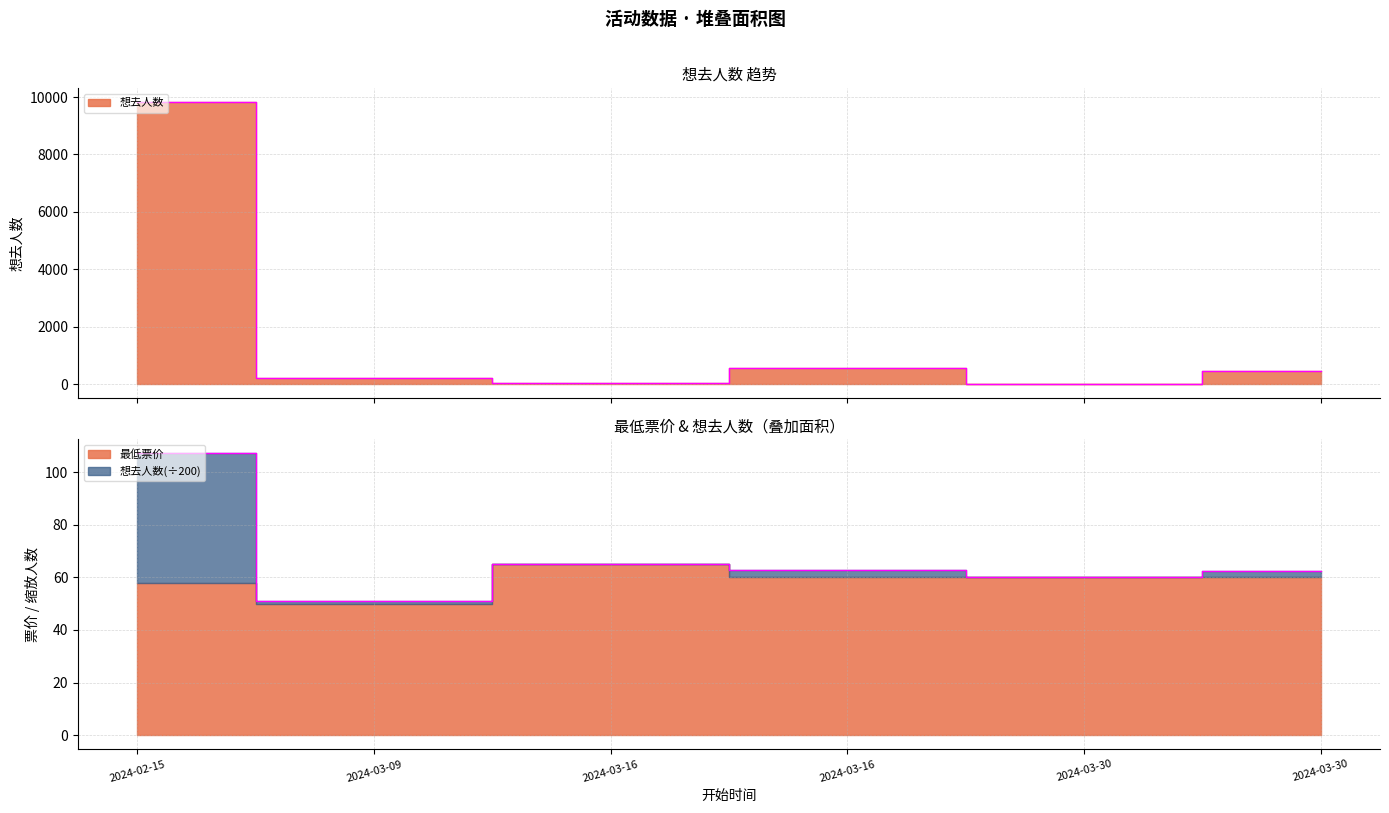

What is the minimum value shown in the chart?

2